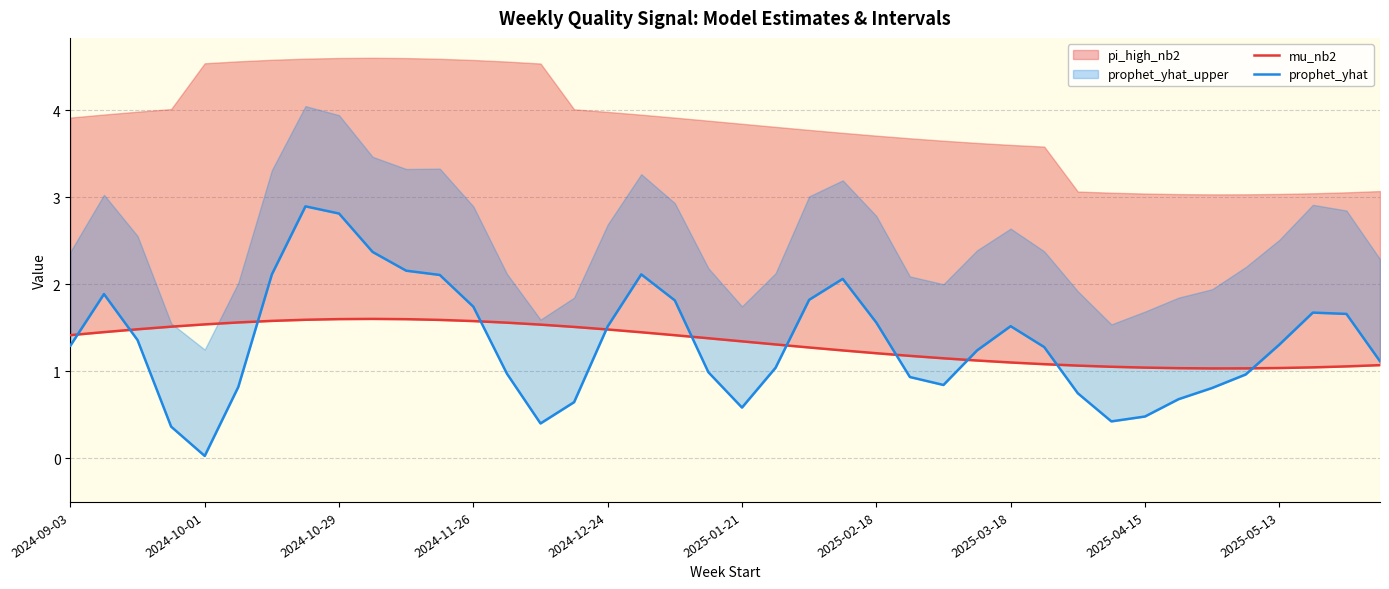

Between 2025-05-13 and 38, which series saw the biggest shift?

prophet_yhat